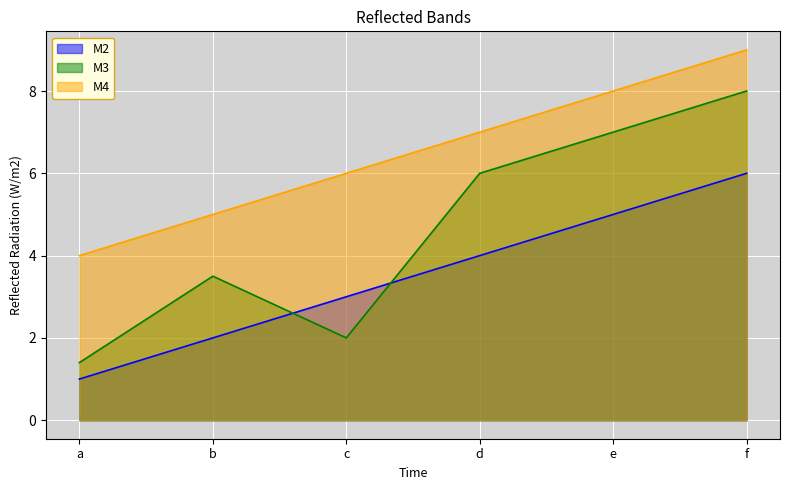

True or false: M4 and M3 cross at least once.

False